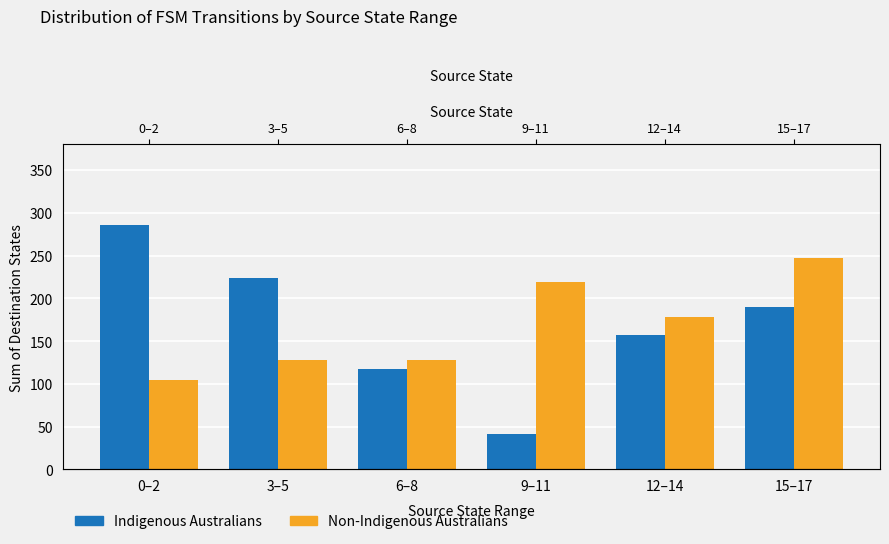

What is the minimum value for Indigenous Australians?

41